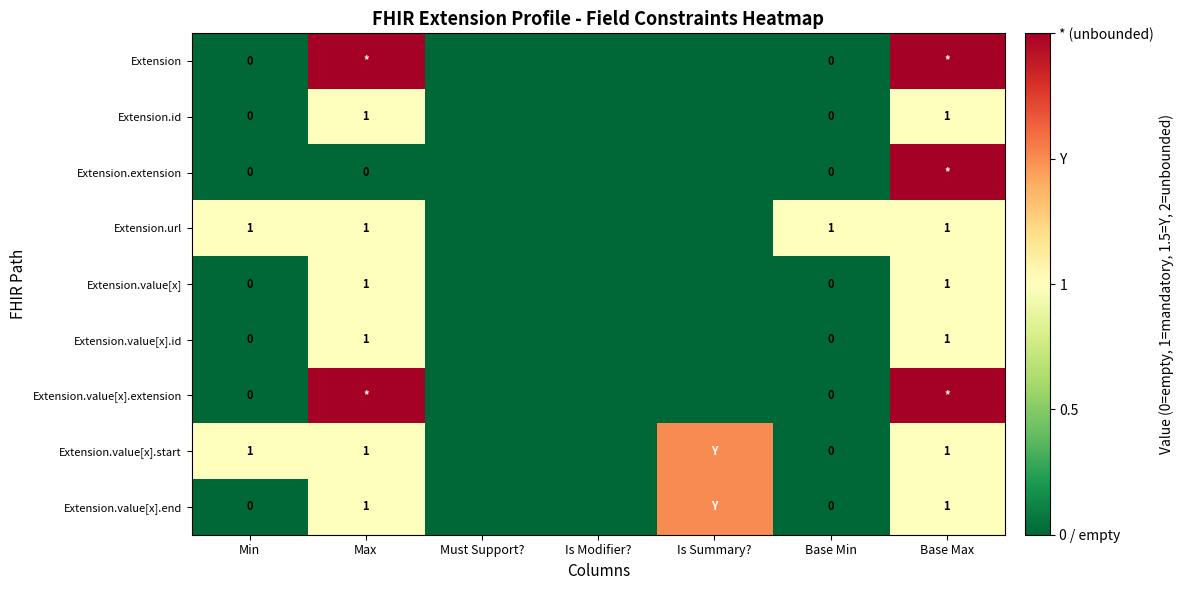

The value of Extension.url at Max is 1.0. True or false?

True